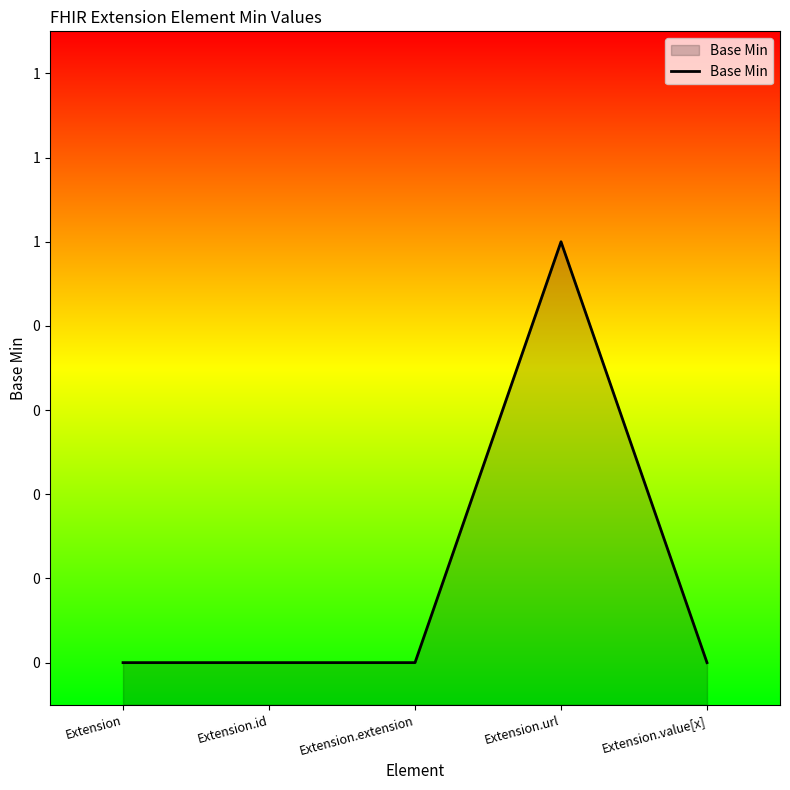

What is the sum of all values?

1